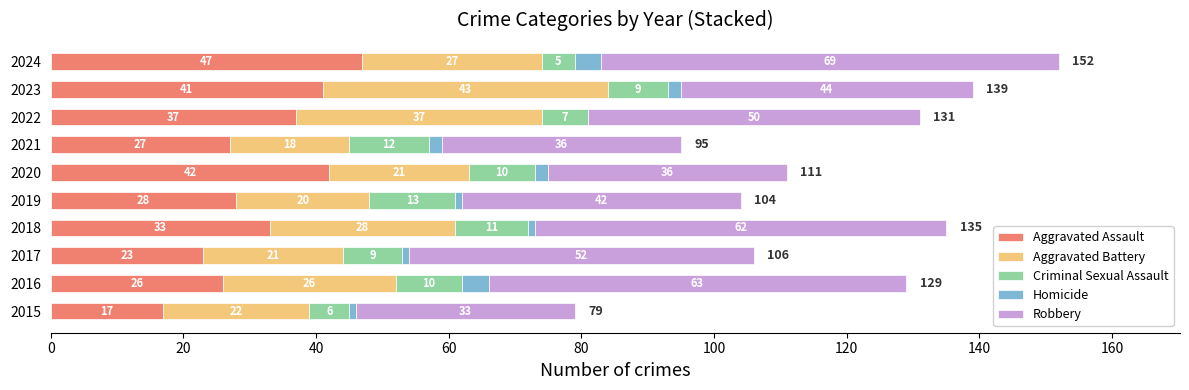

Where is Aggravated Assault nearest to the value 32?

2018